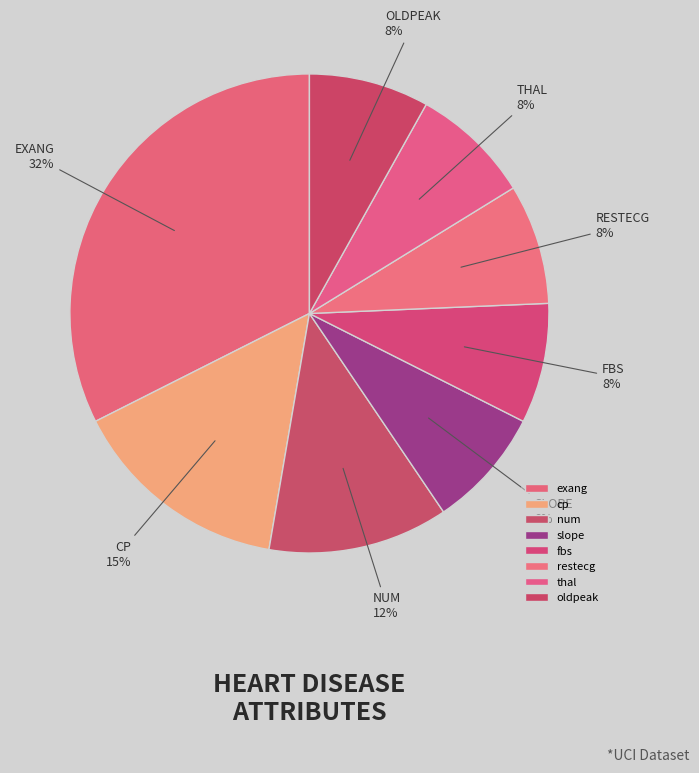

How many segments does this pie chart have?

8